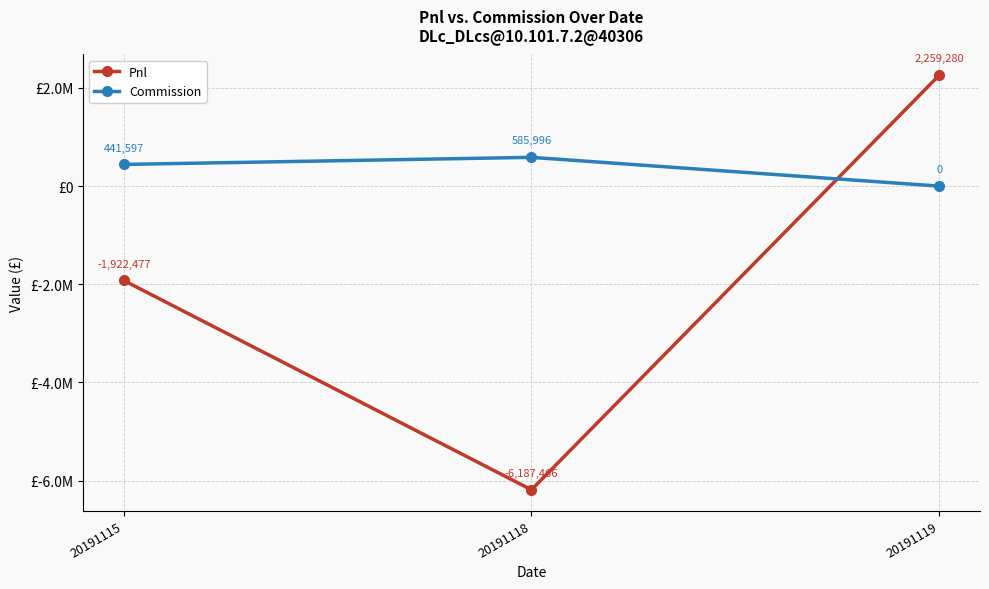

Reading left to right, transcribe all the data shown in this chart.

Pnl: 20191115=-1922477.2	20191118=-6187465.8	20191119=2259280.0
Commission: 20191115=441597.2	20191118=585995.8	20191119=0.0